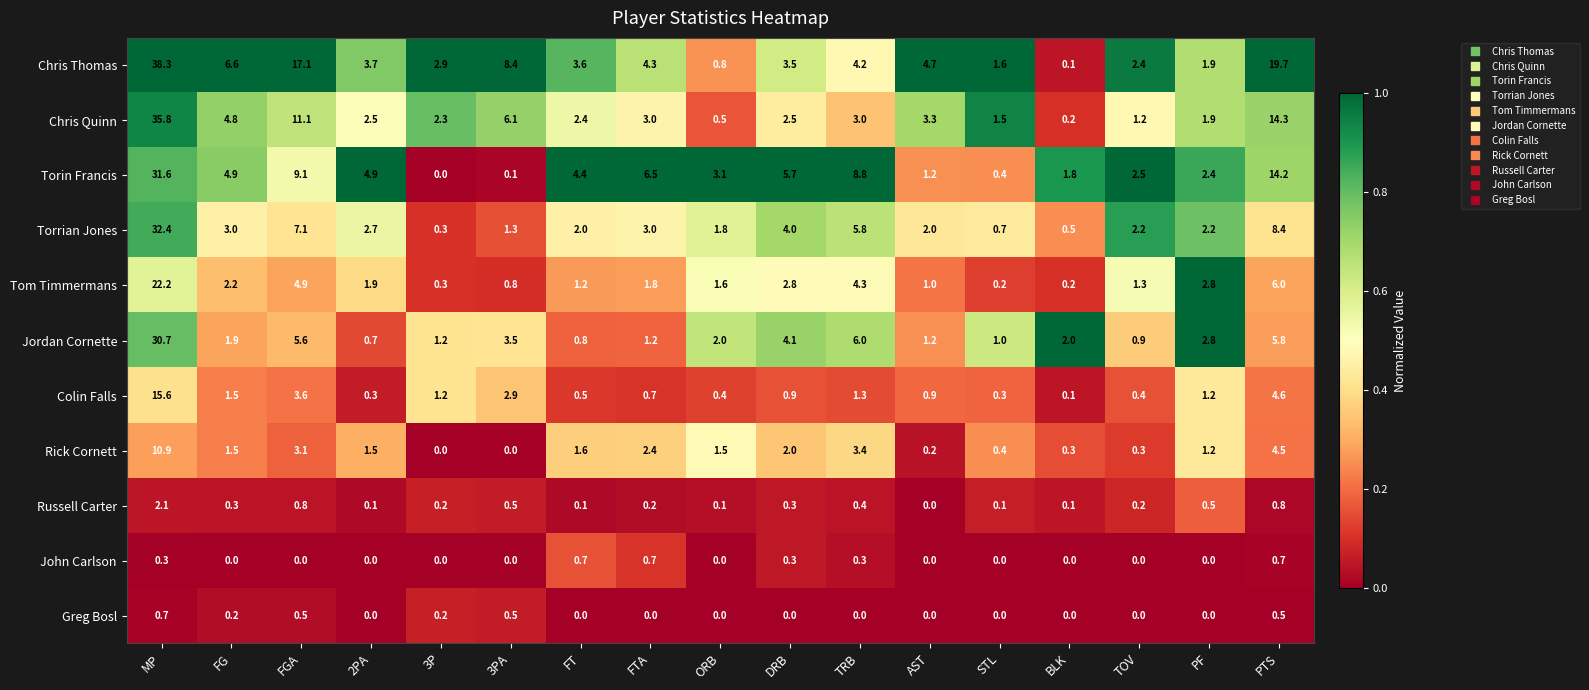

What is the difference between the maximum and minimum values in the Rick Cornett series?

10.9